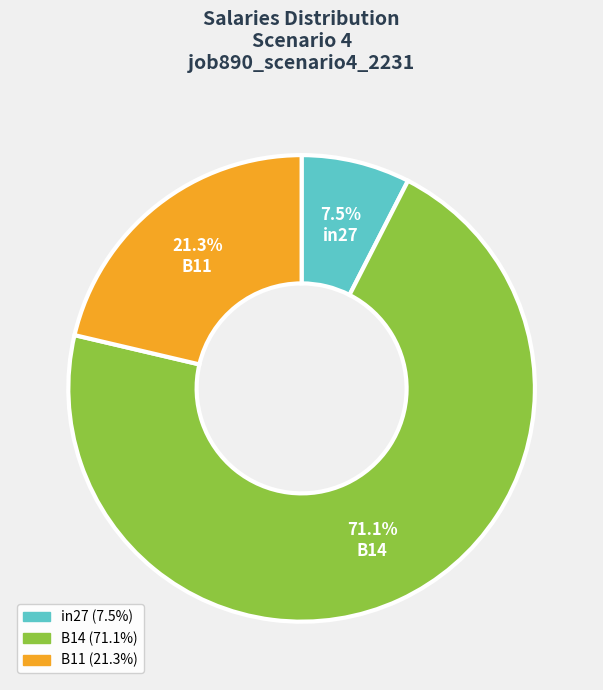

Which category has the smallest portion of the pie?

in27